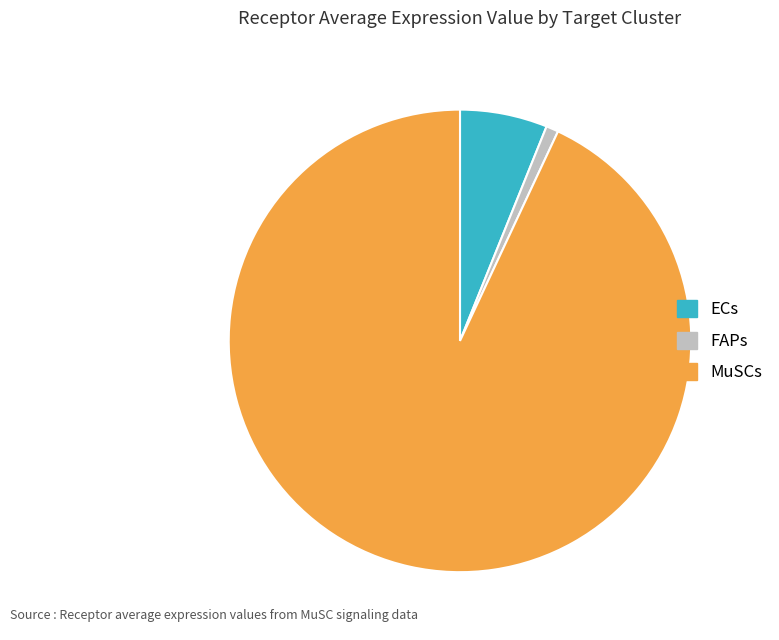

Which category has the biggest portion of the pie?

MuSCs